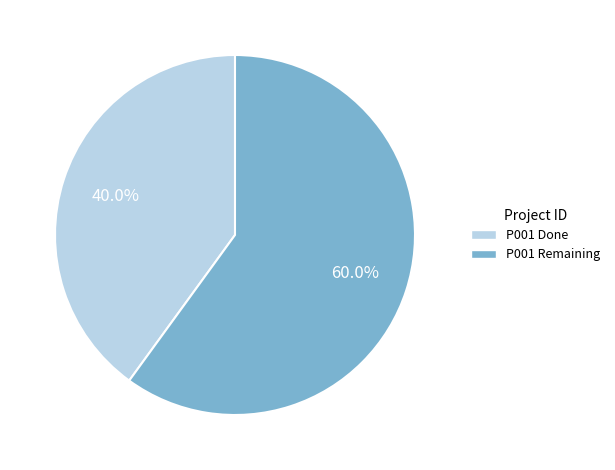

To the nearest percent, what is the average slice percentage?

50%